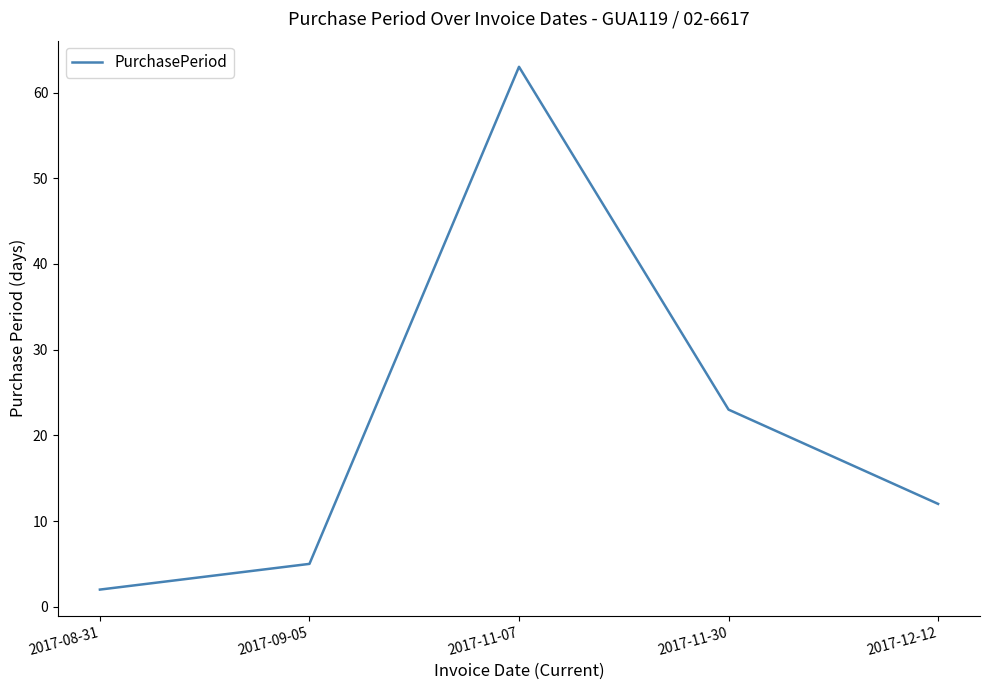

The chart shows a value of 8 at 2017-09-05. True or false?

False